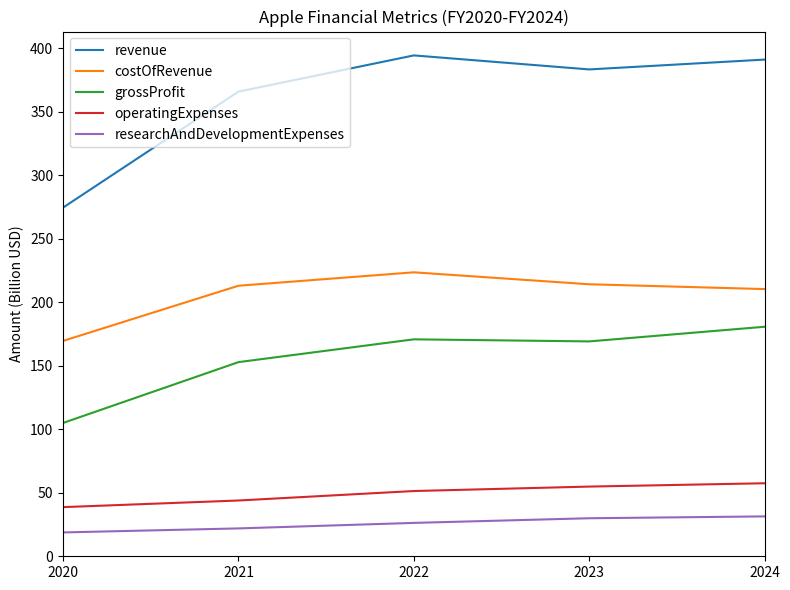

What is the difference between the costOfRevenue values at 2021 and 2023?

1.2